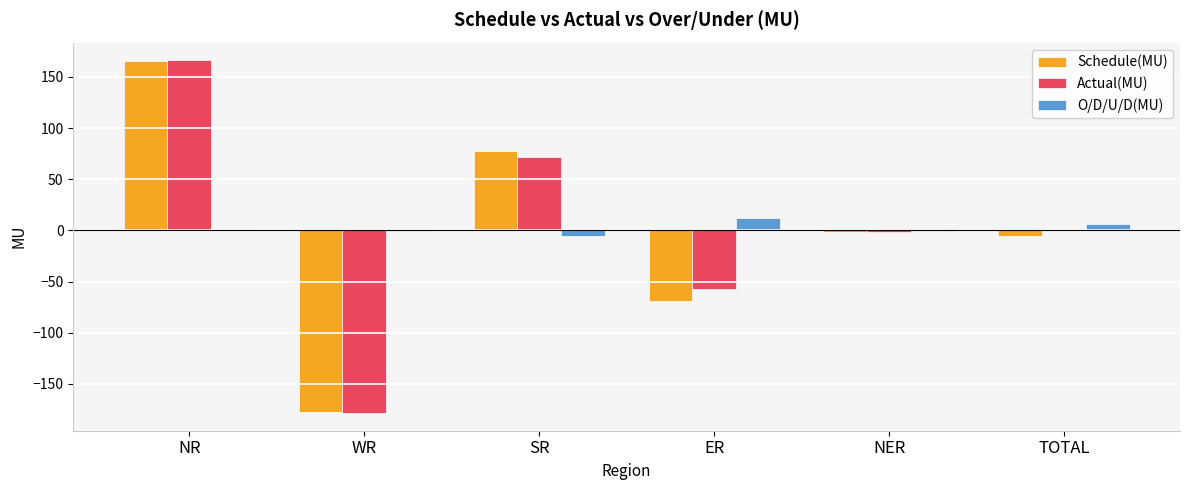

Are the bars grouped side by side (vs. stacked)?

Yes